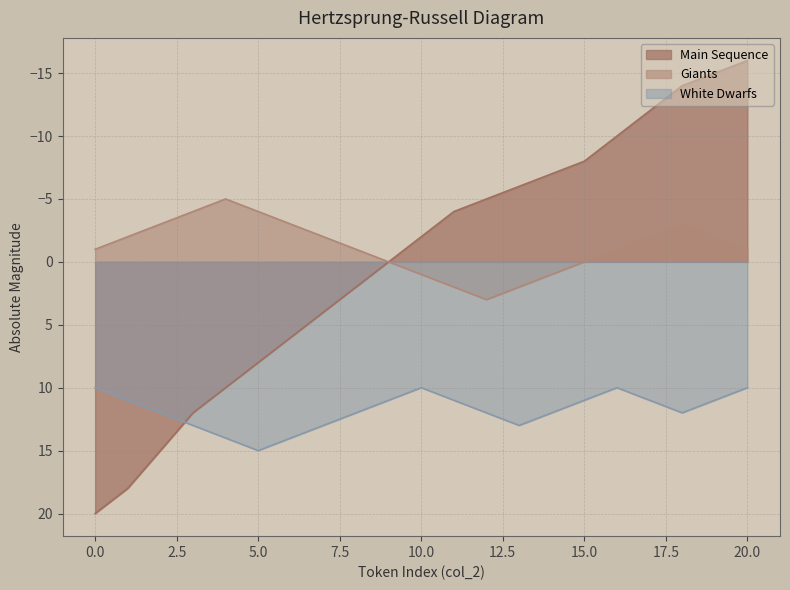

Which has a higher value, 9 or 4?

4